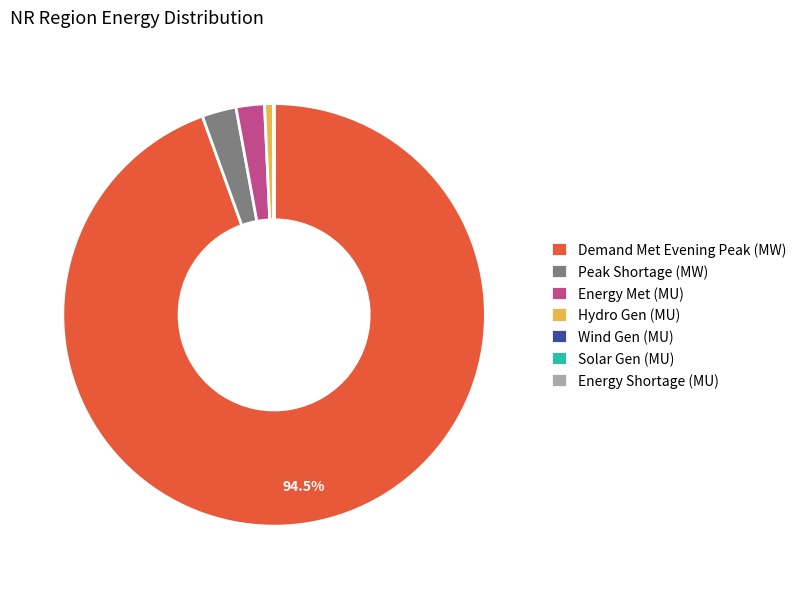

Which category has the biggest portion of the pie?

Demand Met Evening Peak (MW)